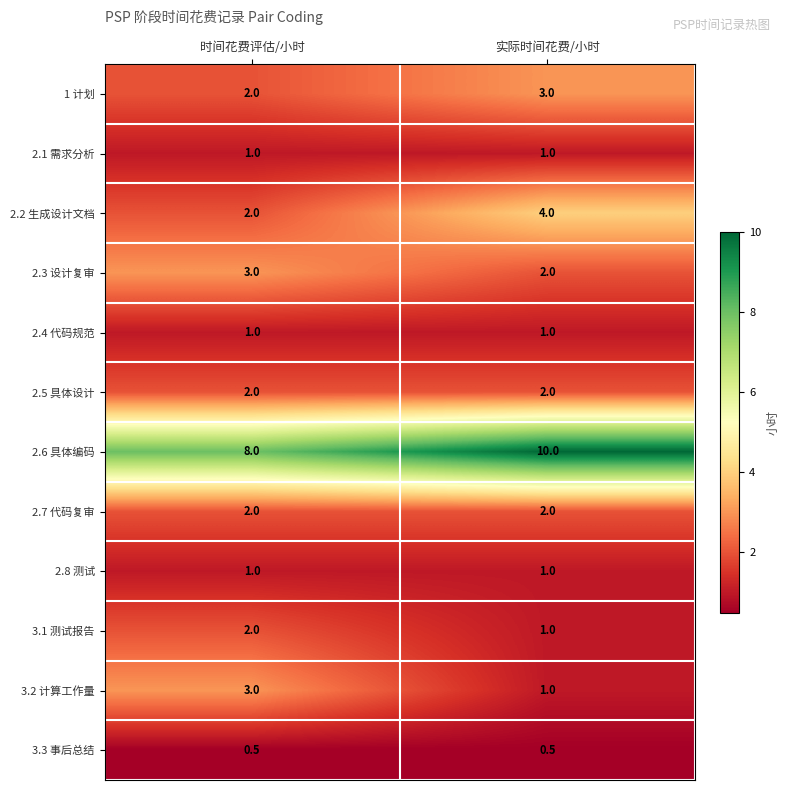

What is the total value across all series at 时间花费评估/小时?

27.5